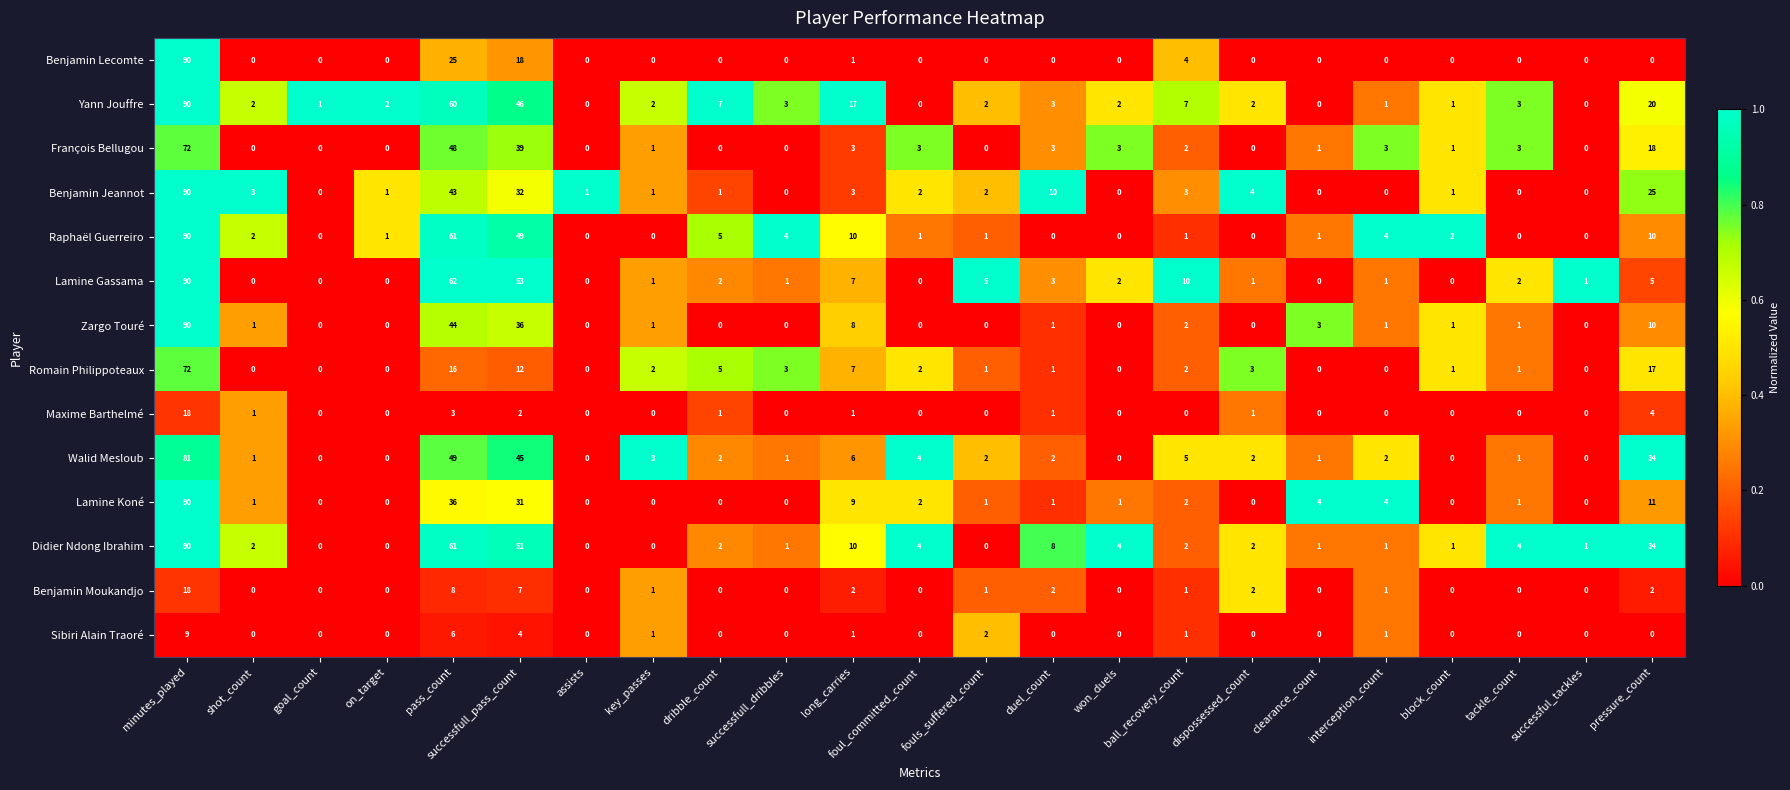

The value of Sibiri Alain Traoré at clearance_count is -4. True or false?

False